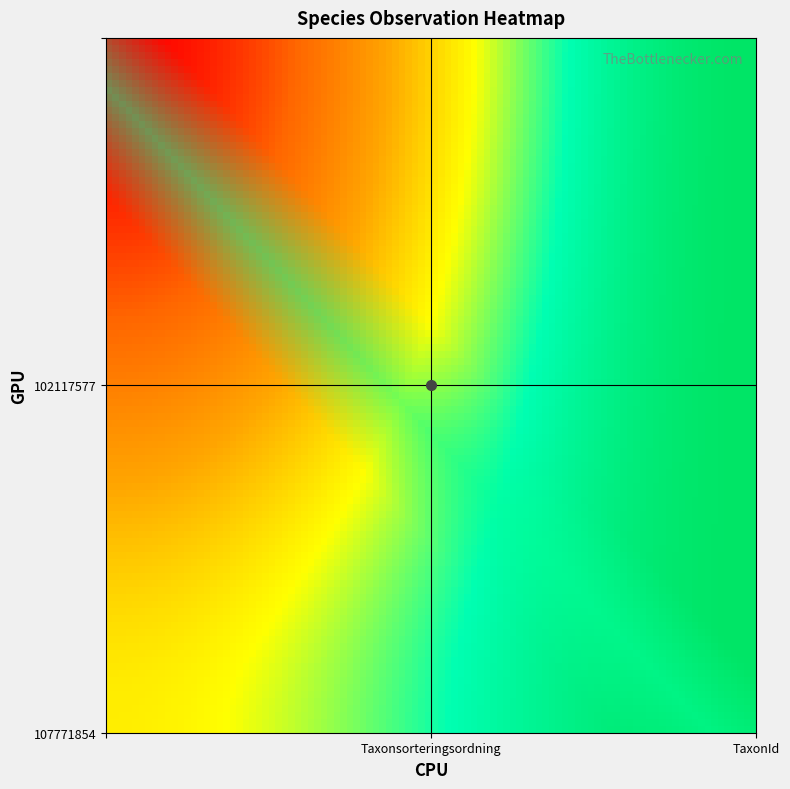

Rank the series by their maximum value, from lowest to highest.

102117577, 107771854